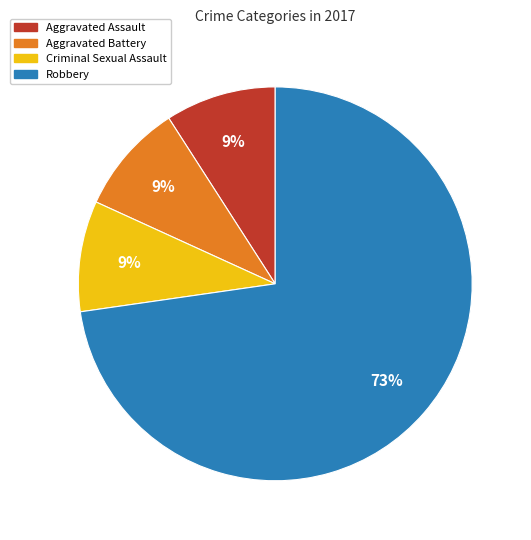

Between Aggravated Assault and Robbery, which is larger?

Robbery